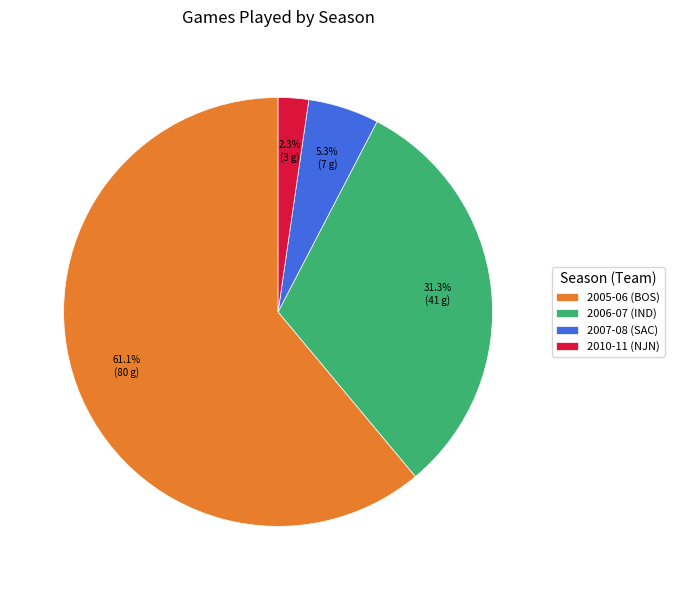

True or false: 2007-08 (SAC) accounts for 19% of the total.

False